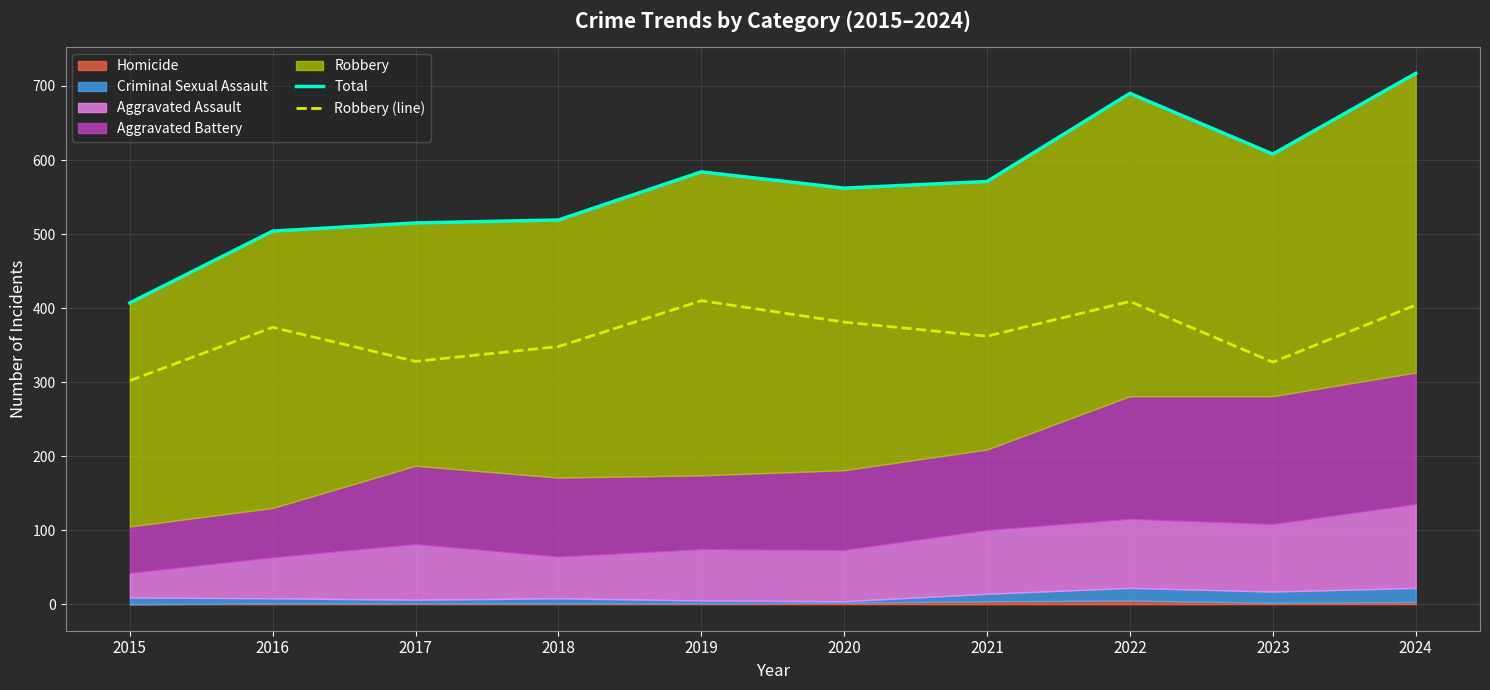

Read the Robbery (line) value at 2022, to the nearest 5.

410